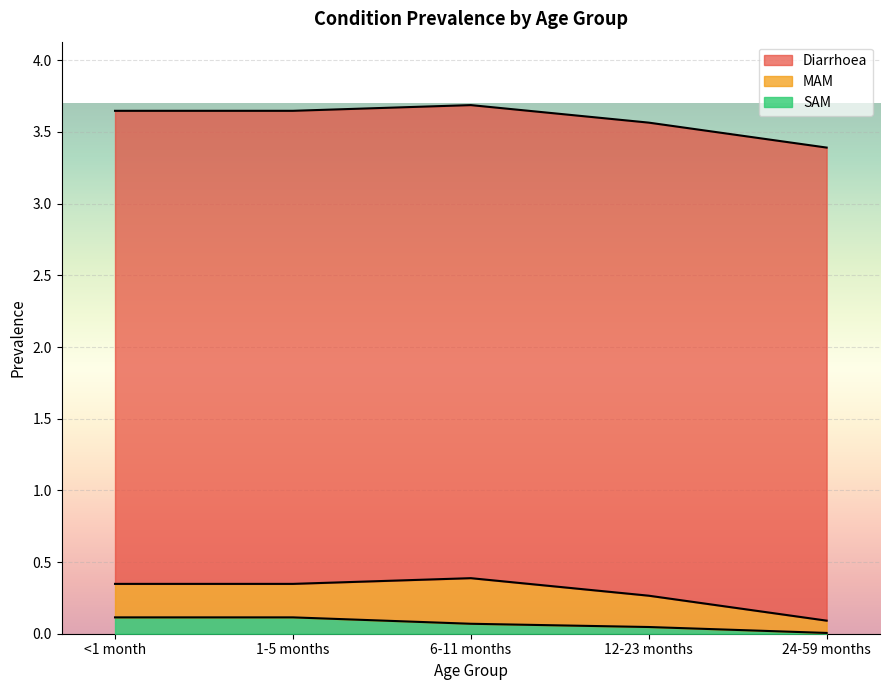

What is the sum of the Diarrhoea values at 6-11 months and 1-5 months?

6.6